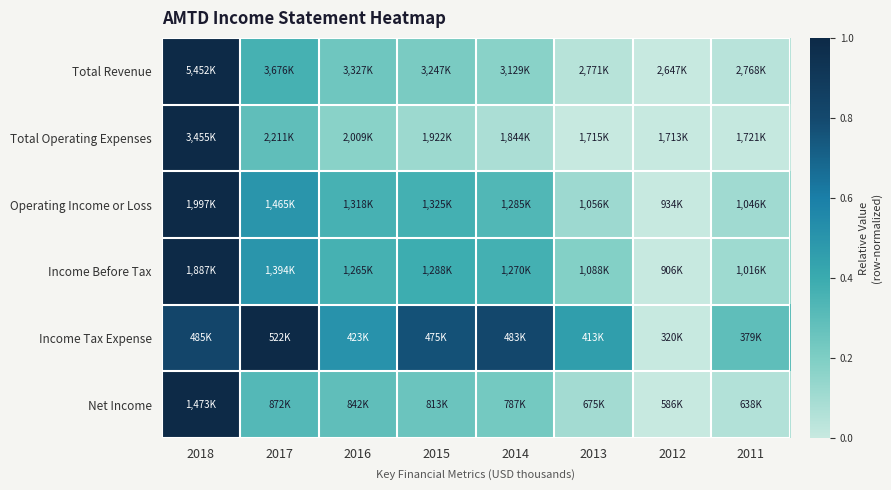

Which series has the largest range (max minus min)?

Total Revenue